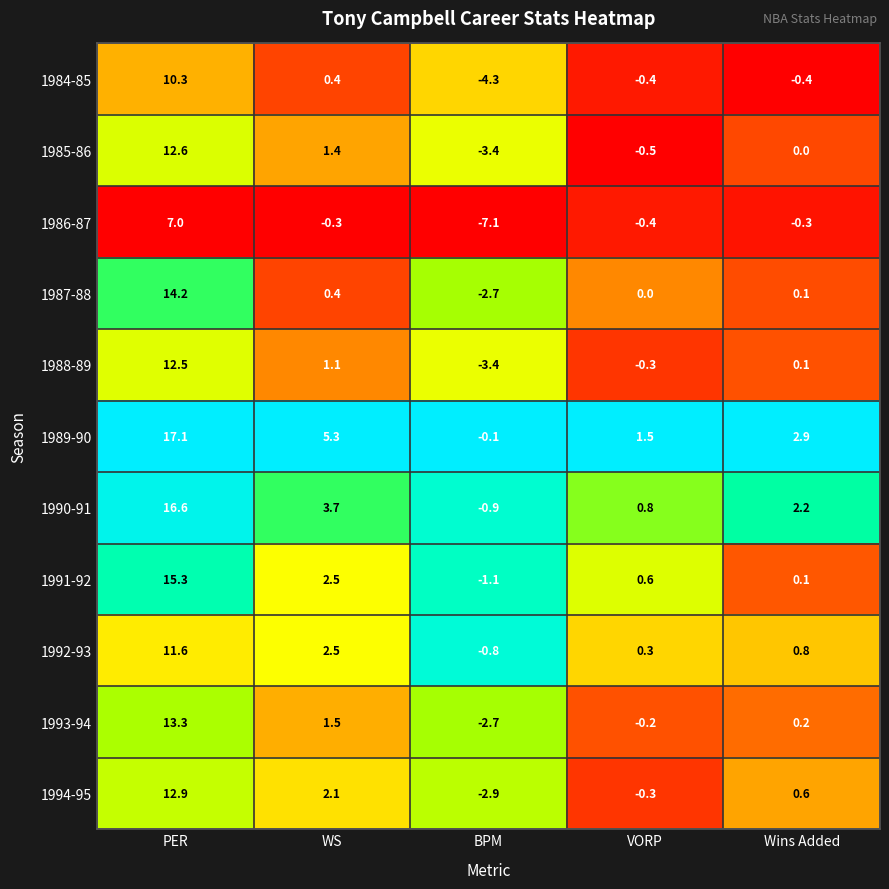

At how many categories does at least one series exceed 0?

4